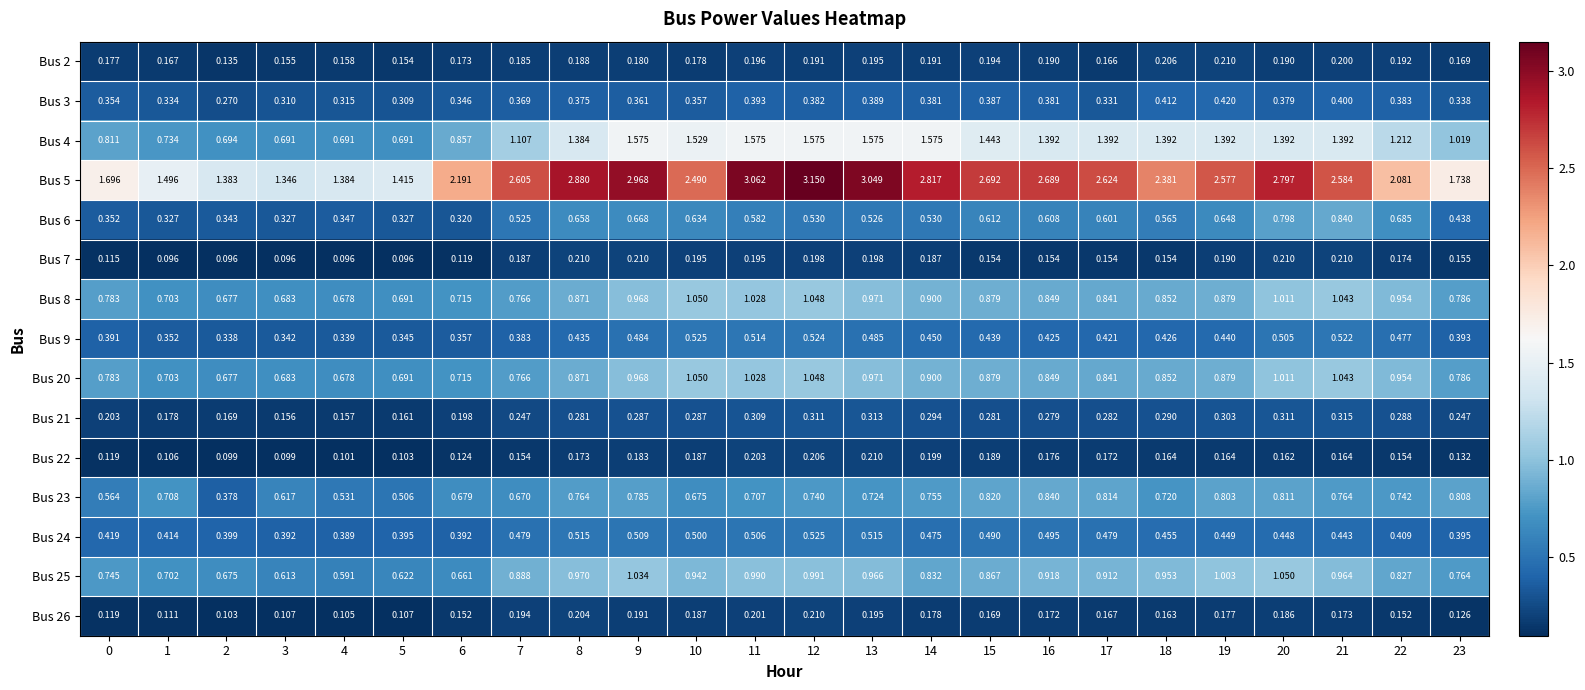

Is the value of Bus 3 at 7 greater than the value of Bus 4 at 20?

No